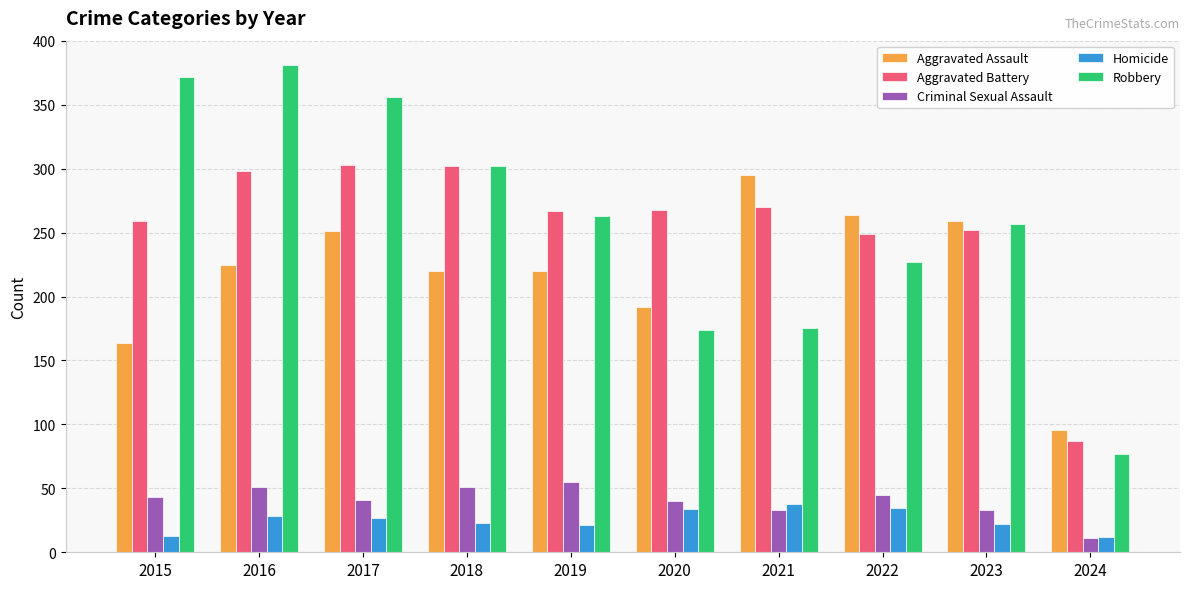

How many bars are there in each group?

5